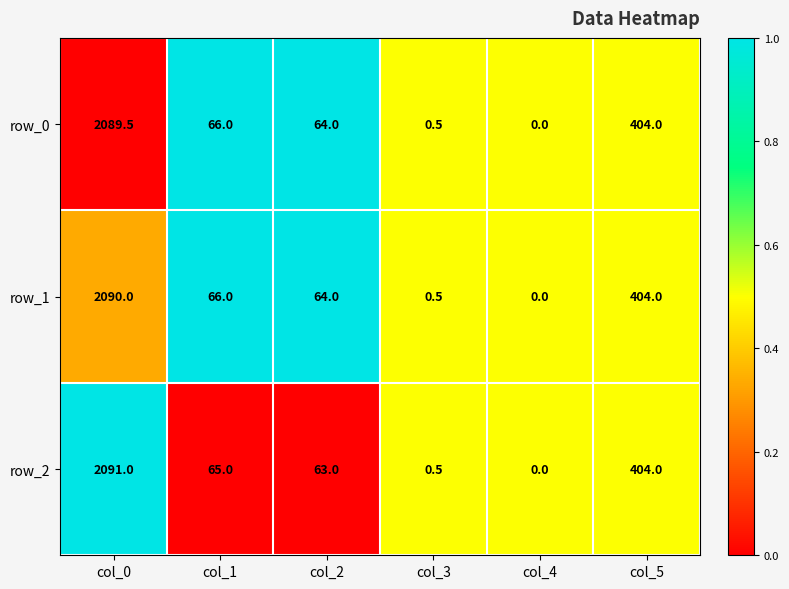

Is the value of row_1 at col_3 greater than the value of row_0 at col_0?

No